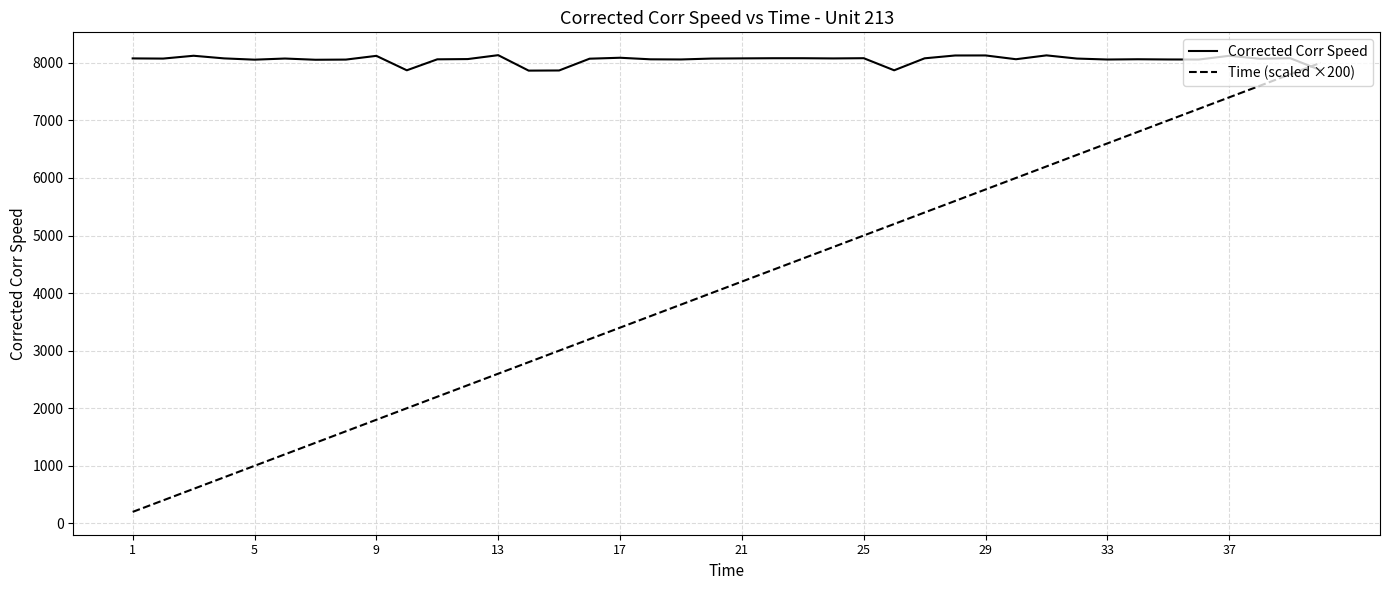

Which series ends up on top after the final intersection of Corrected Corr Speed and Time (scaled ×200)?

Time (scaled ×200)